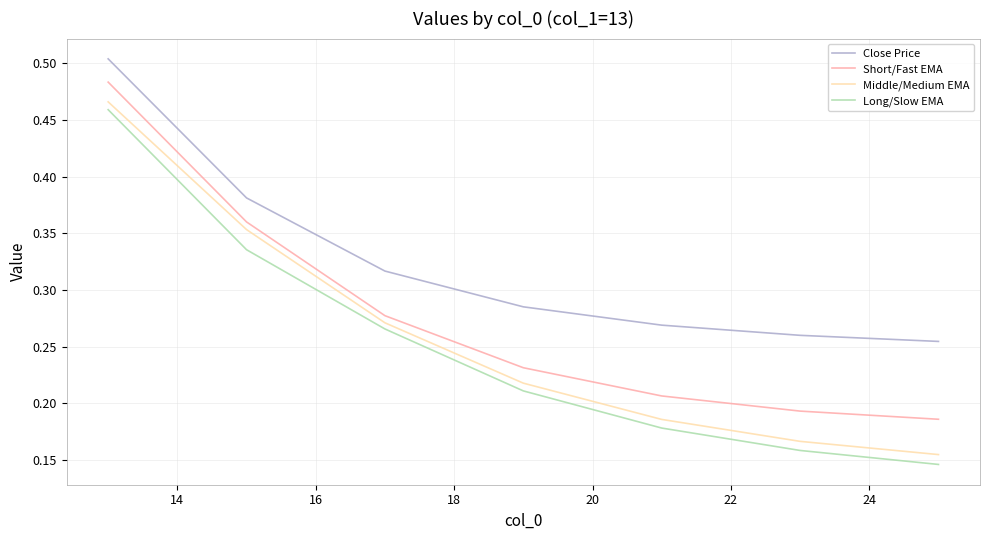

True or false: Close Price and Long/Slow EMA cross at least once.

False